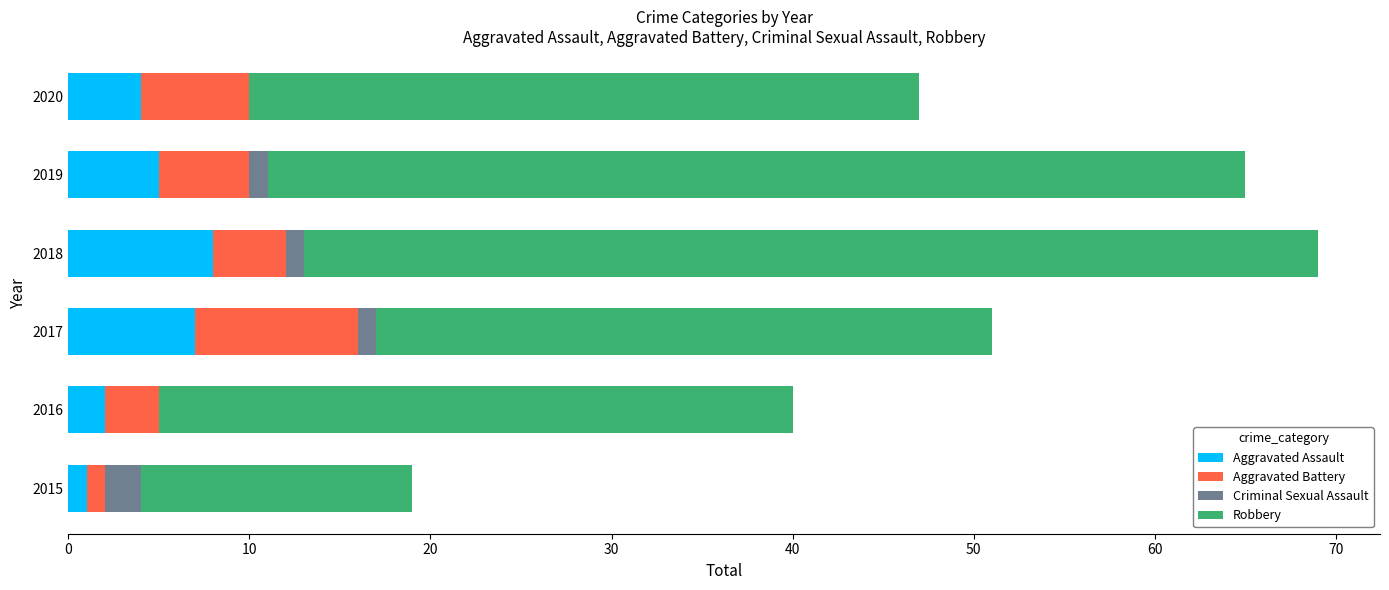

At which label is Aggravated Assault closest to 4?

2020